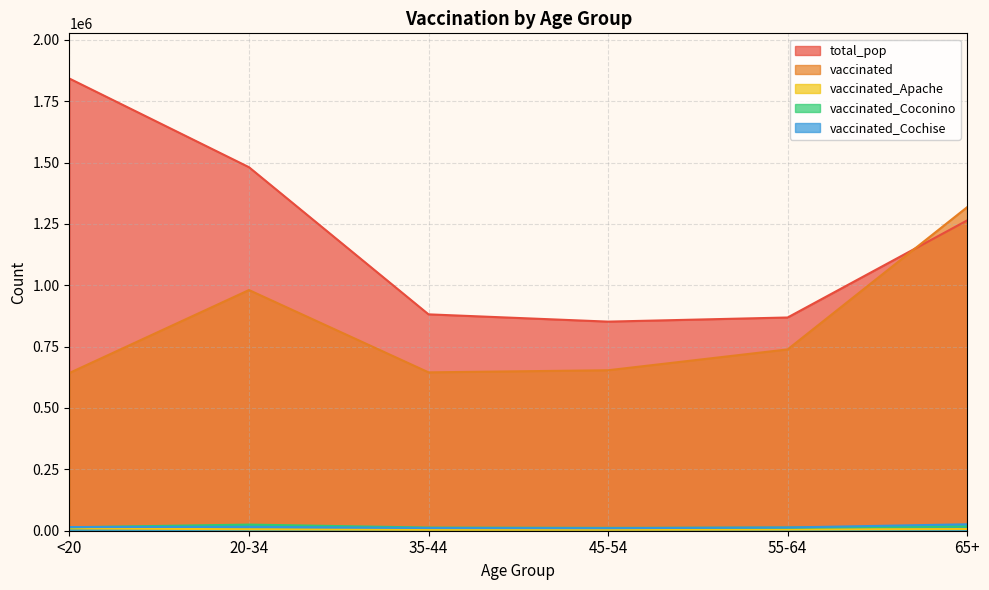

True or false: vaccinated_Apache and vaccinated_Cochise cross at least once.

False